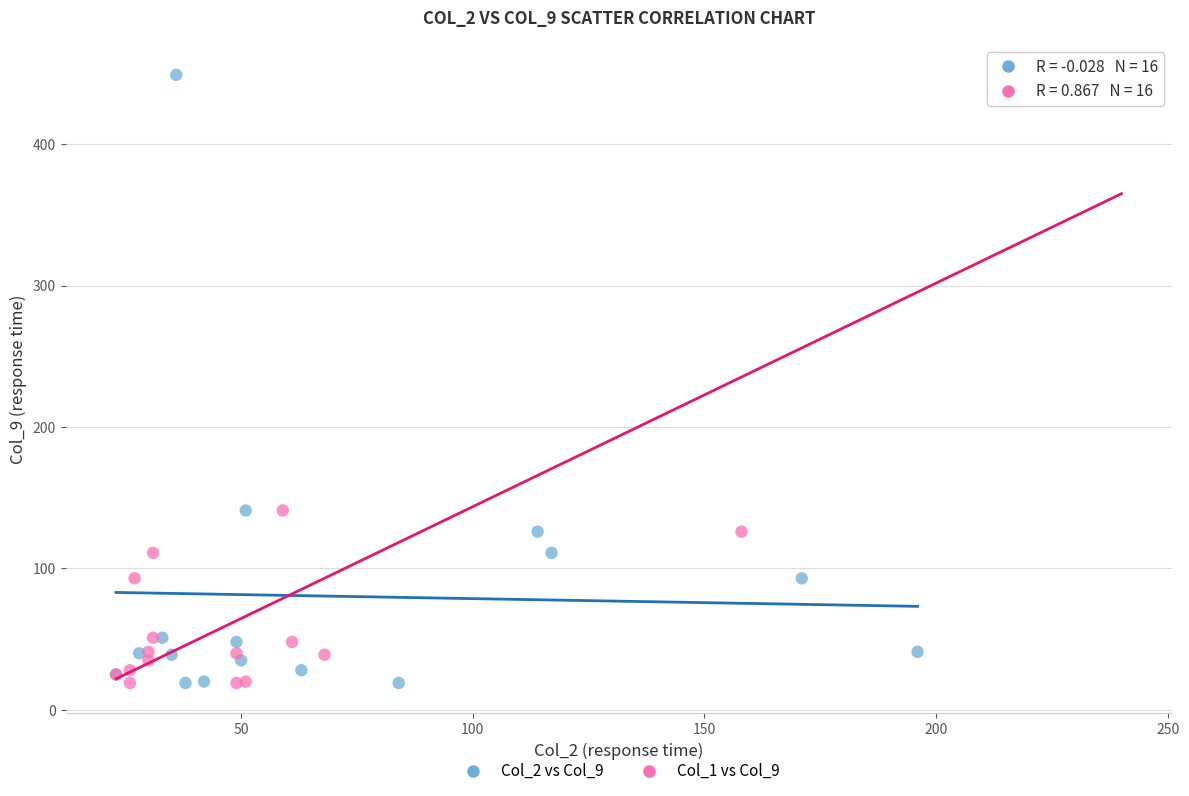

What are all the series names shown in the legend?

Col_2 vs Col_9, Col_1 vs Col_9